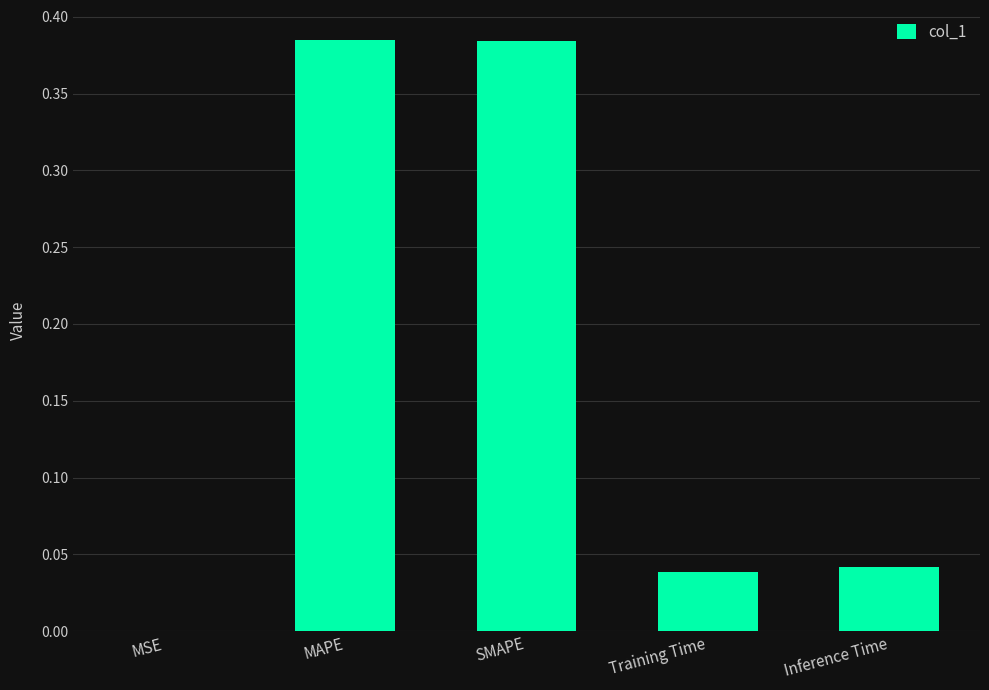

The value at Training Time is 0.1. True or false?

False